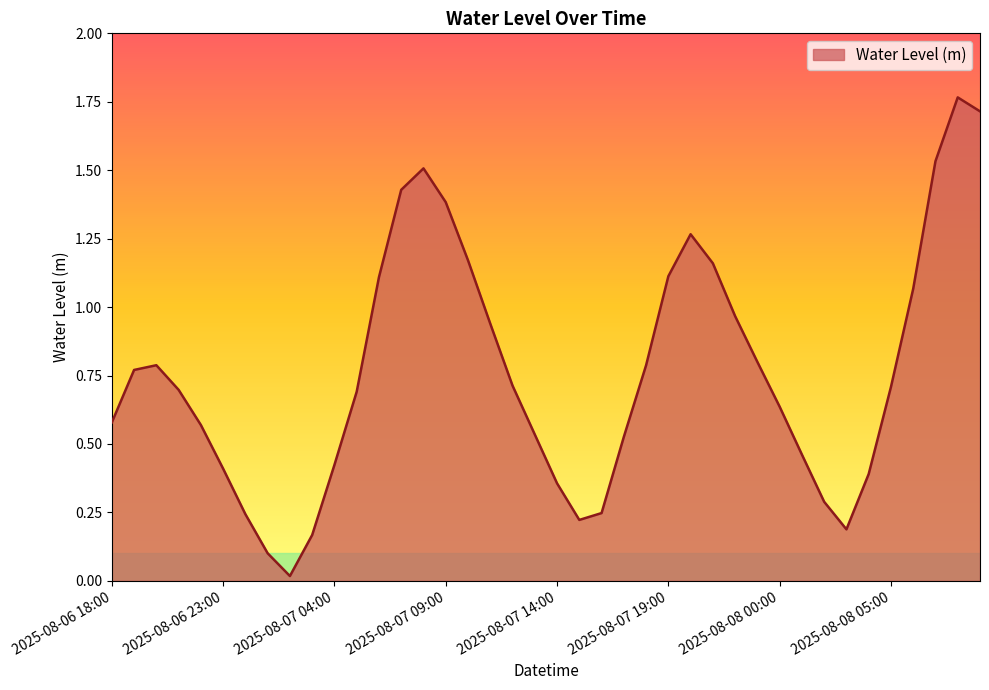

What is the difference between the maximum and minimum values?

1.7